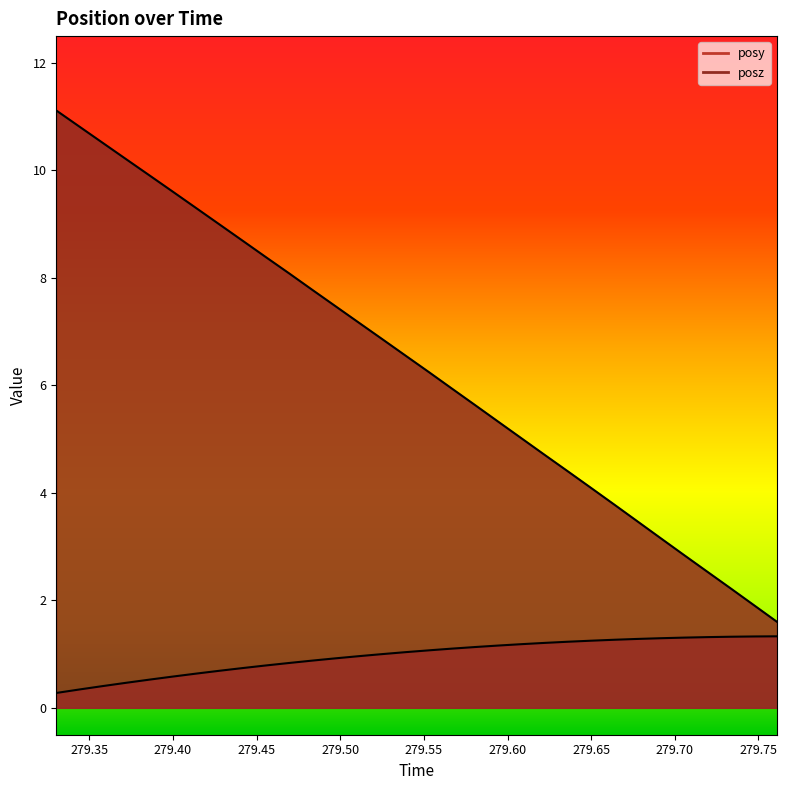

At which category is the sum across all series the highest?

279.3302